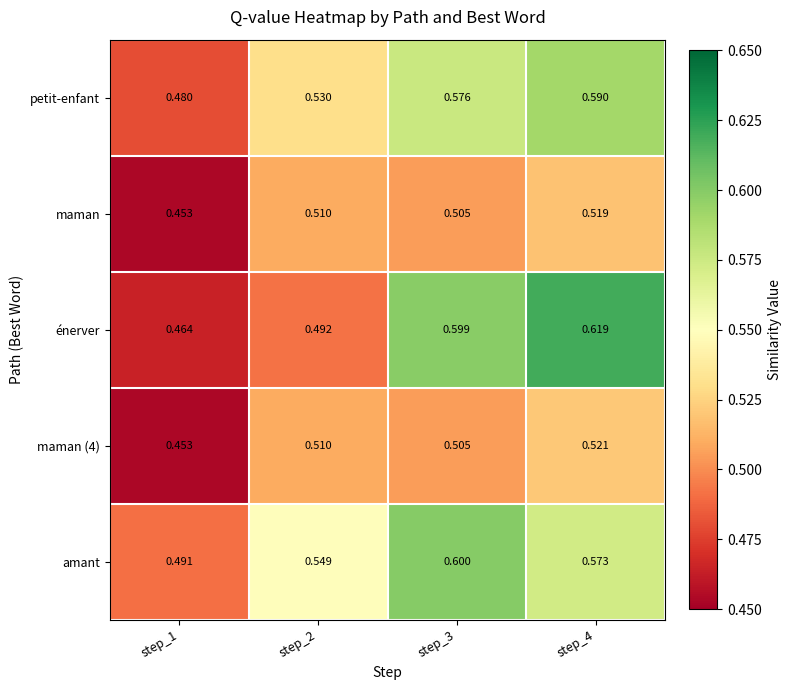

Which series has the widest spread of values?

énerver